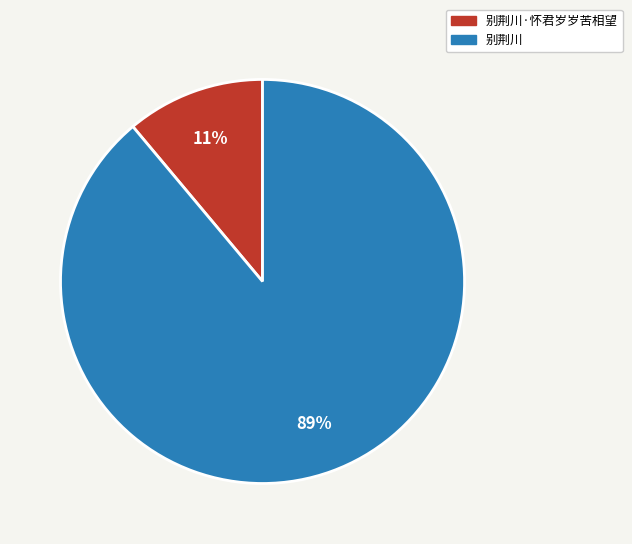

Do 别荆川·怀君岁岁苦相望 and 别荆川 together represent more than half of the pie?

Yes